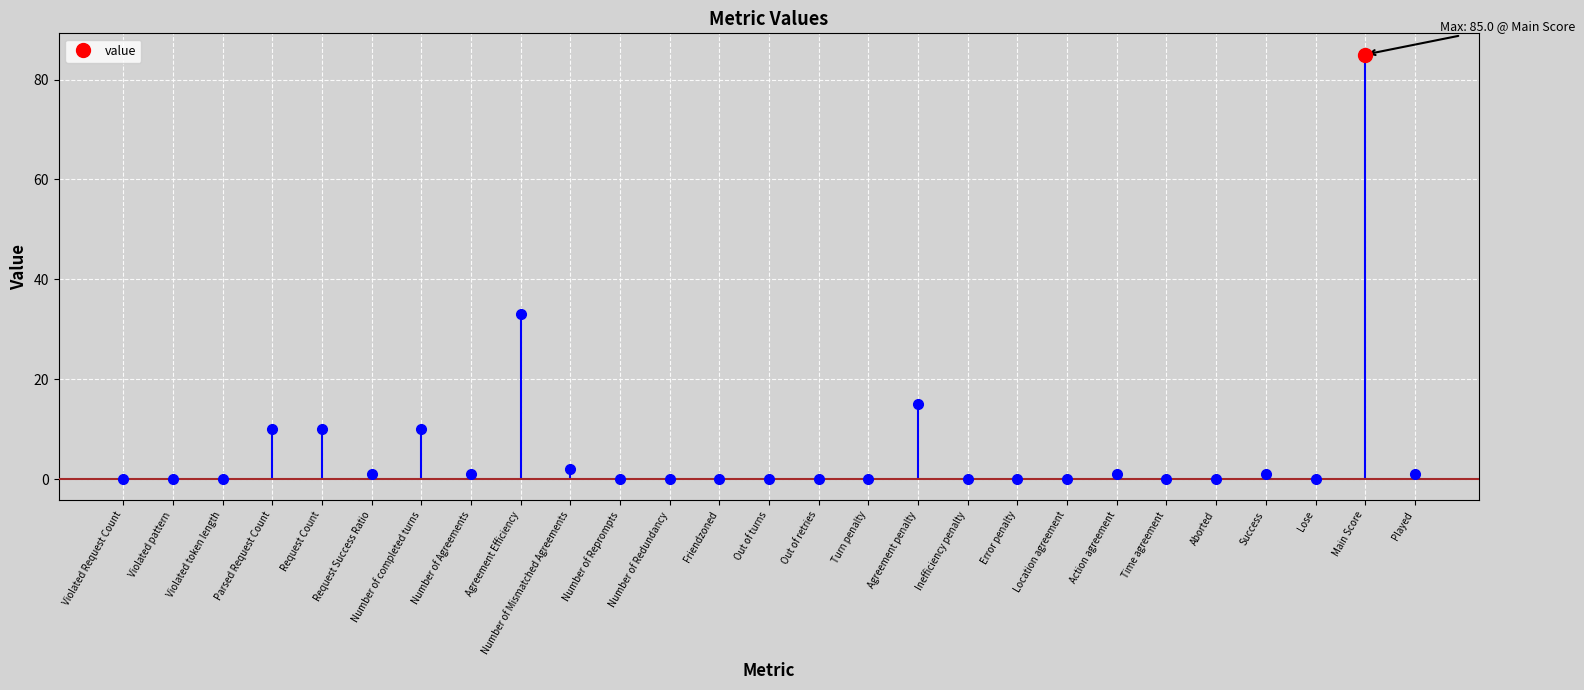

List the labels in order of value, smallest first.

Violated Request Count, Violated pattern, Violated token length, Number of Reprompts, Number of Redundancy, Friendzoned, Out of turns, Out of retries, Turn penalty, Inefficiency penalty, Error penalty, Location agreement, Time agreement, Aborted, Lose, Request Success Ratio, Number of Agreements, Action agreement, Success, Played, Number of Mismatched Agreements, Parsed Request Count, Request Count, Number of completed turns, Agreement penalty, Agreement Efficiency, Main Score